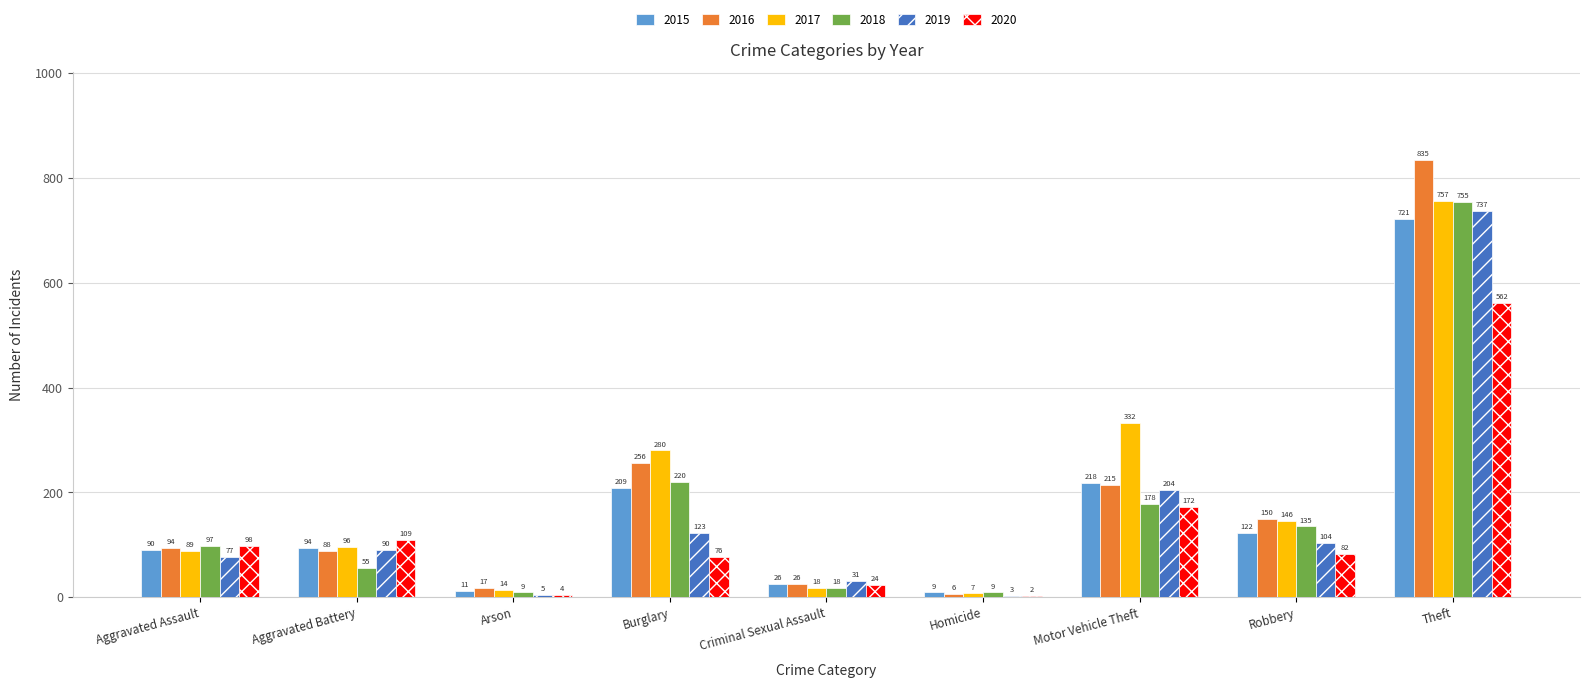

What is the maximum value shown in the chart?

835